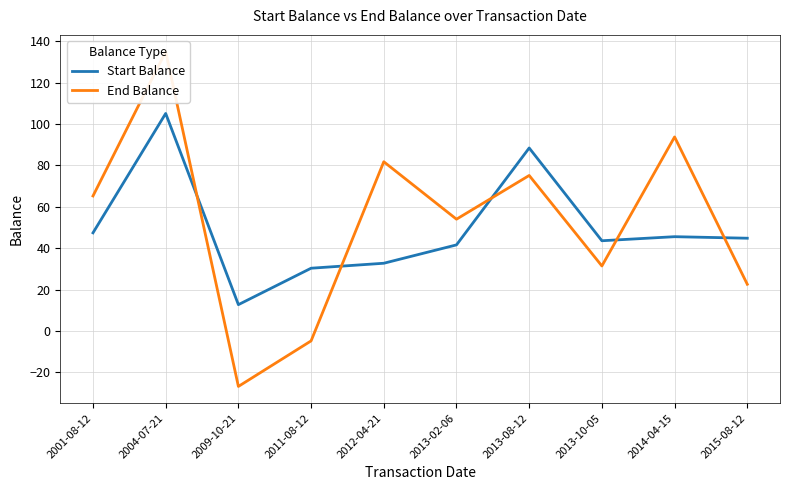

Which category has the highest value across all series?

2004-07-21